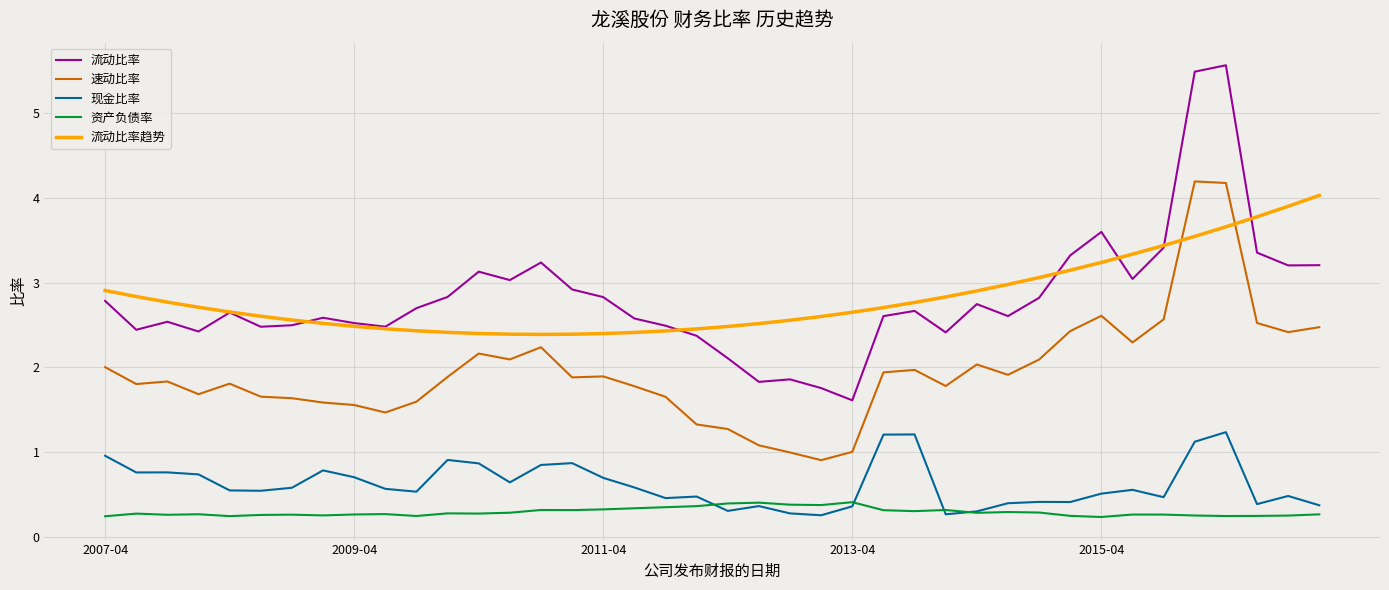

Which series has the largest range (max minus min)?

流动比率